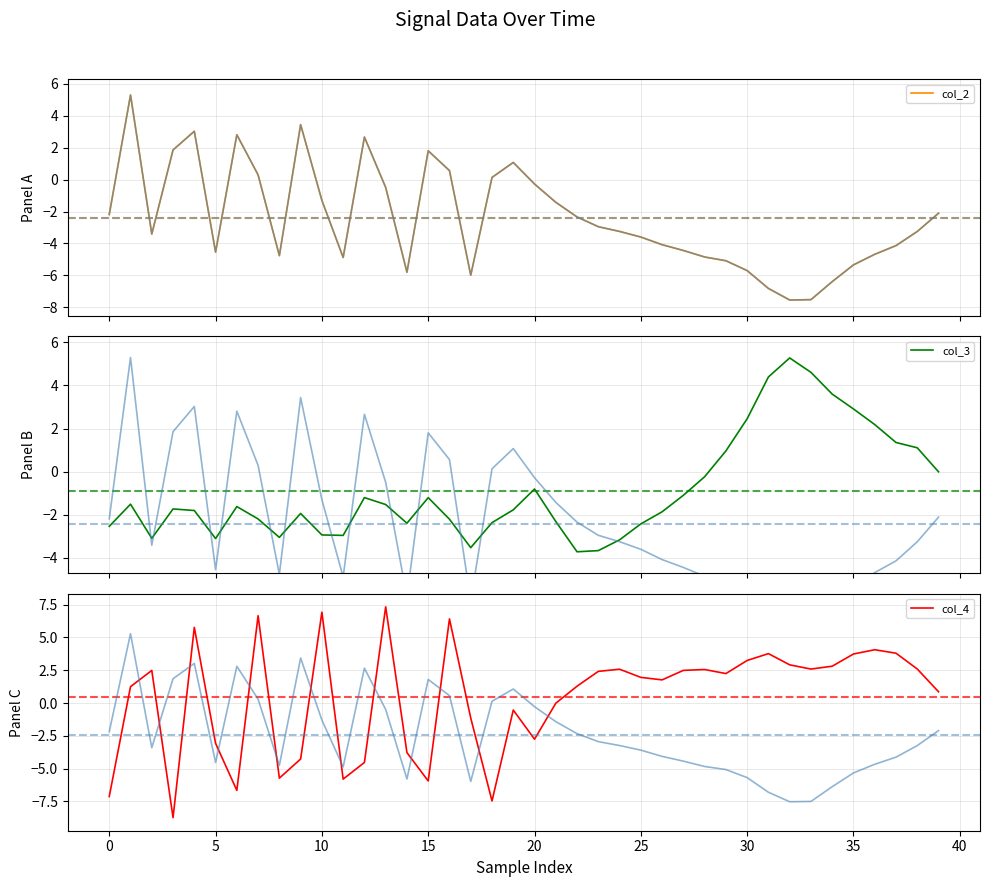

At how many categories does at least one series exceed -7?

40